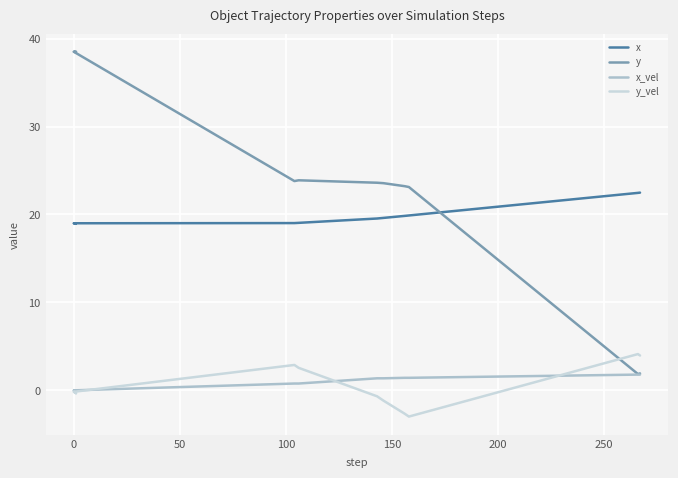

Count the number of categories in the chart.

11